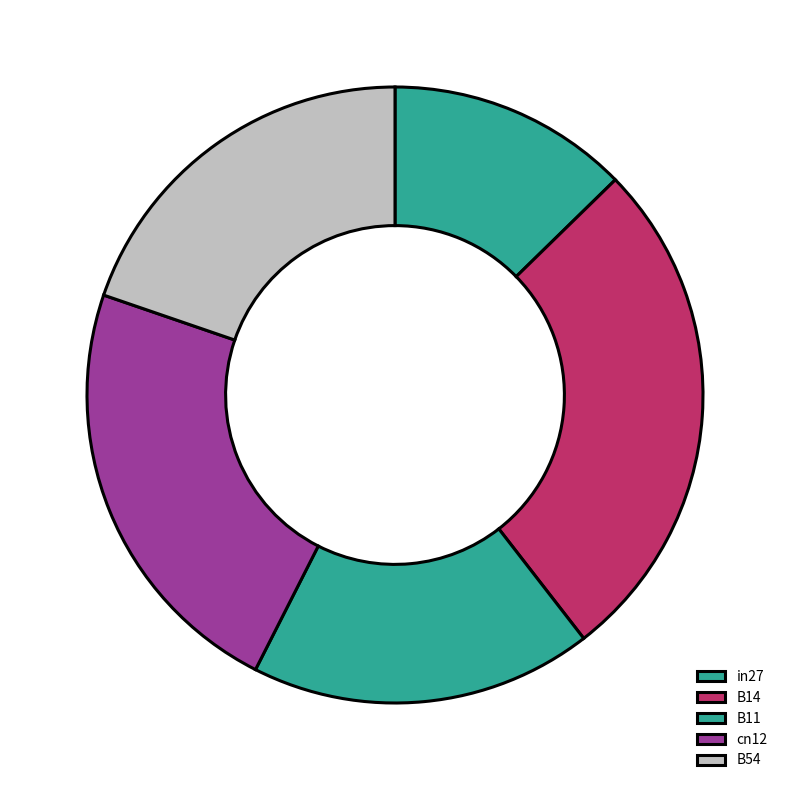

What percentage is the B11 slice, to the nearest percent?

18%